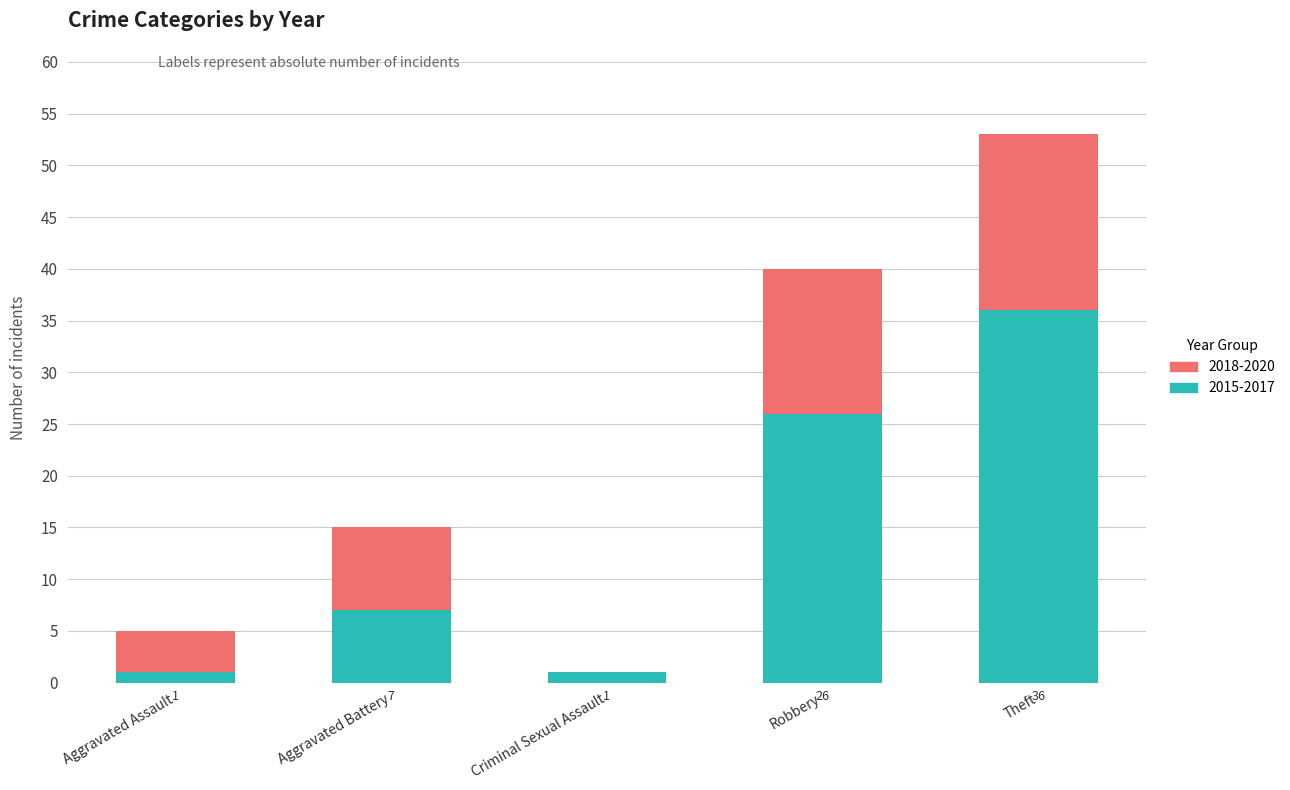

Count the number of data series in this chart.

2